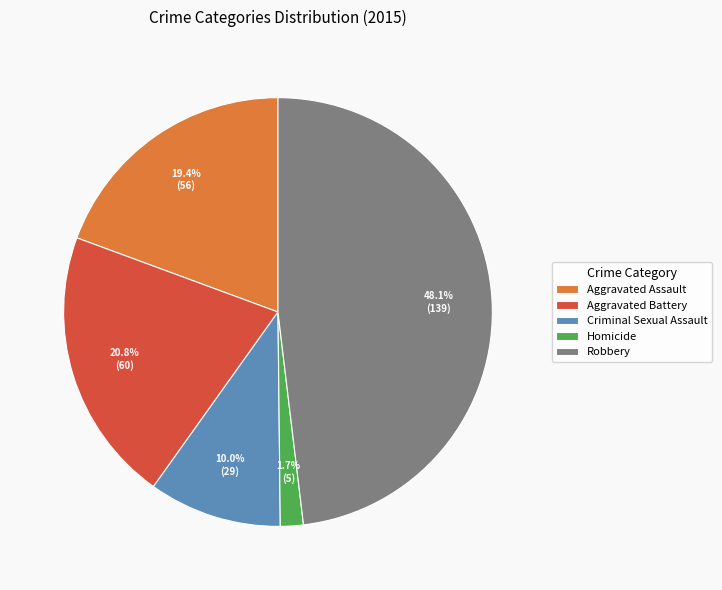

How many slices are in this pie chart?

5